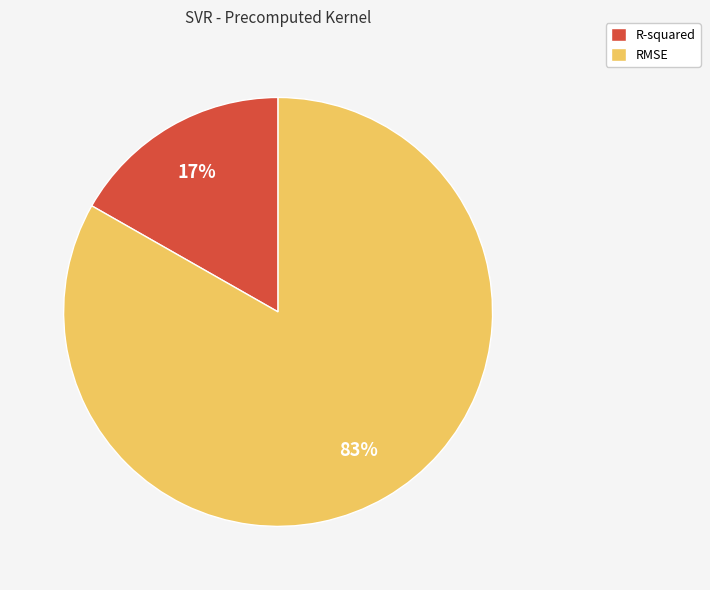

What percentage is the RMSE slice, to the nearest percent?

83%